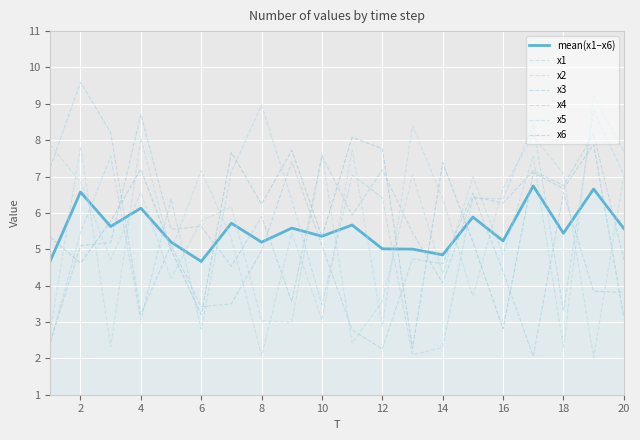

Which series has the widest spread of values?

x4